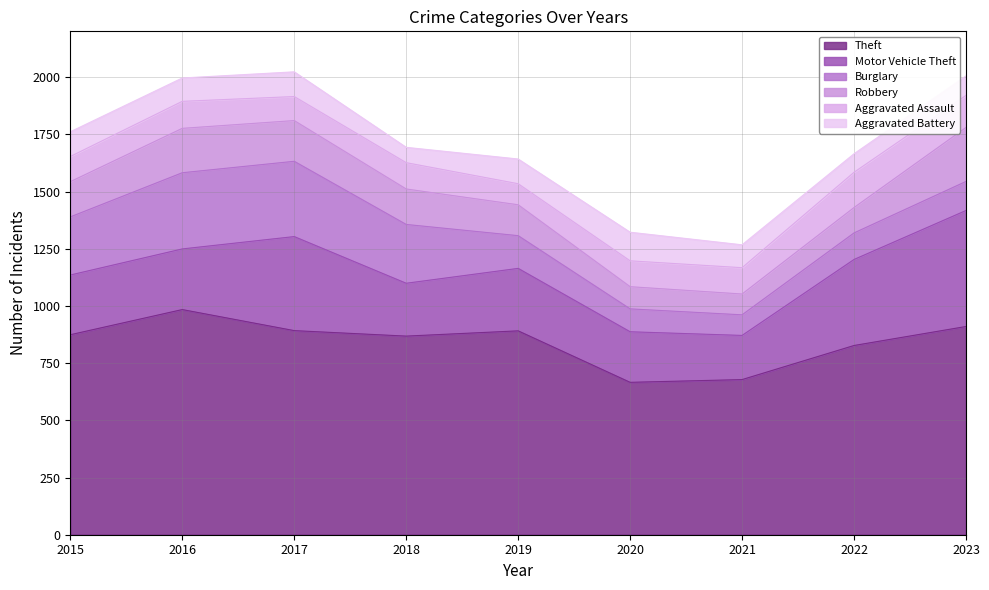

What is the difference between the Aggravated Battery values at 2015 and 2023?

23